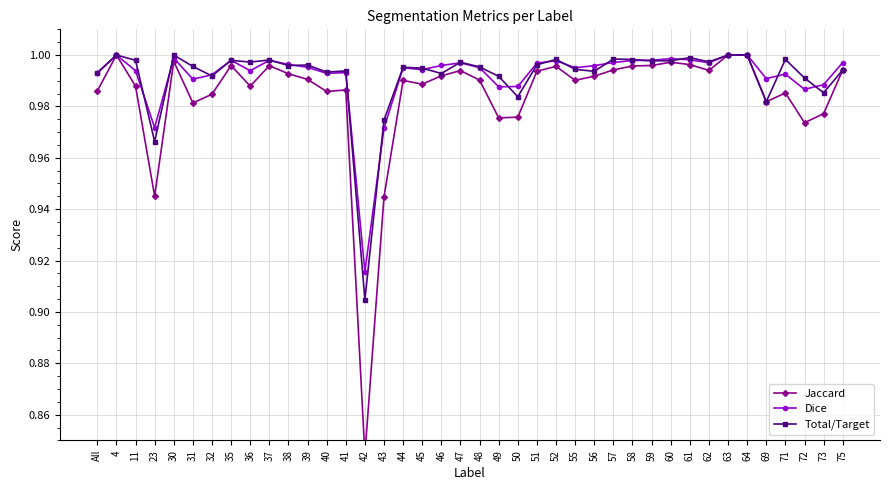

At how many categories does at least one series exceed 0?

40